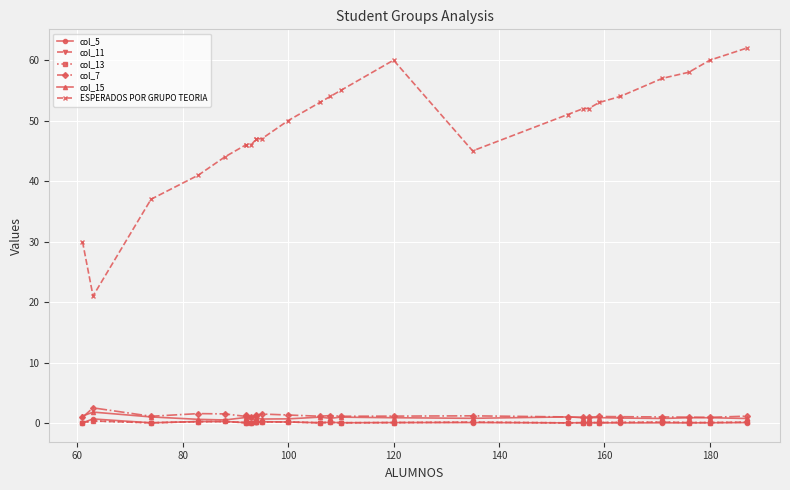

True or false: col_13 and ESPERADOS POR GRUPO TEORIA intersect in this chart.

False